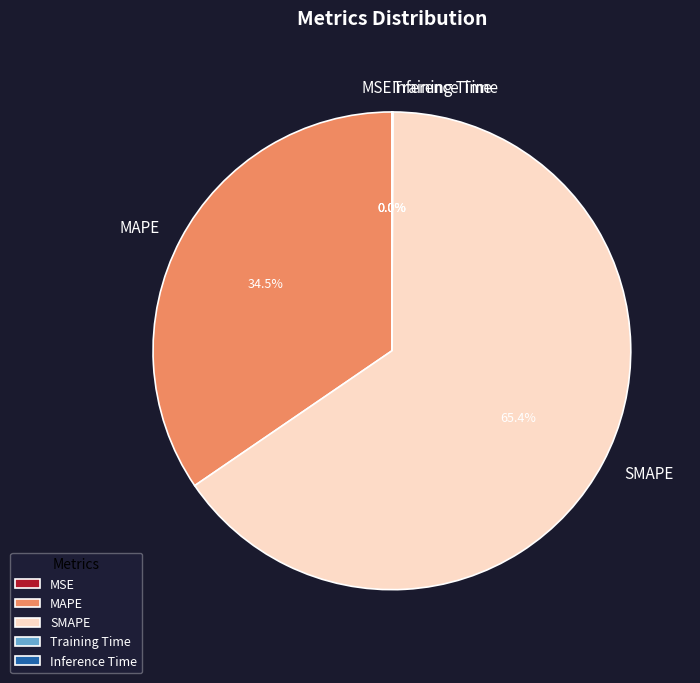

What portion of the pie excludes MAPE?

65.5%